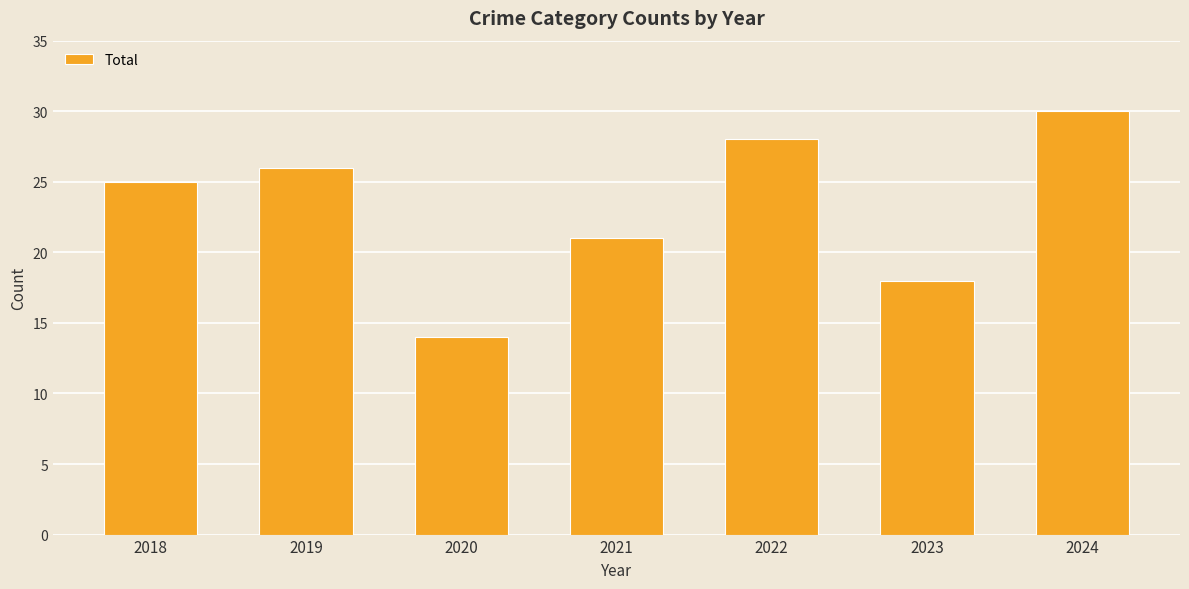

What is the value of the 5th bar from the left?

28